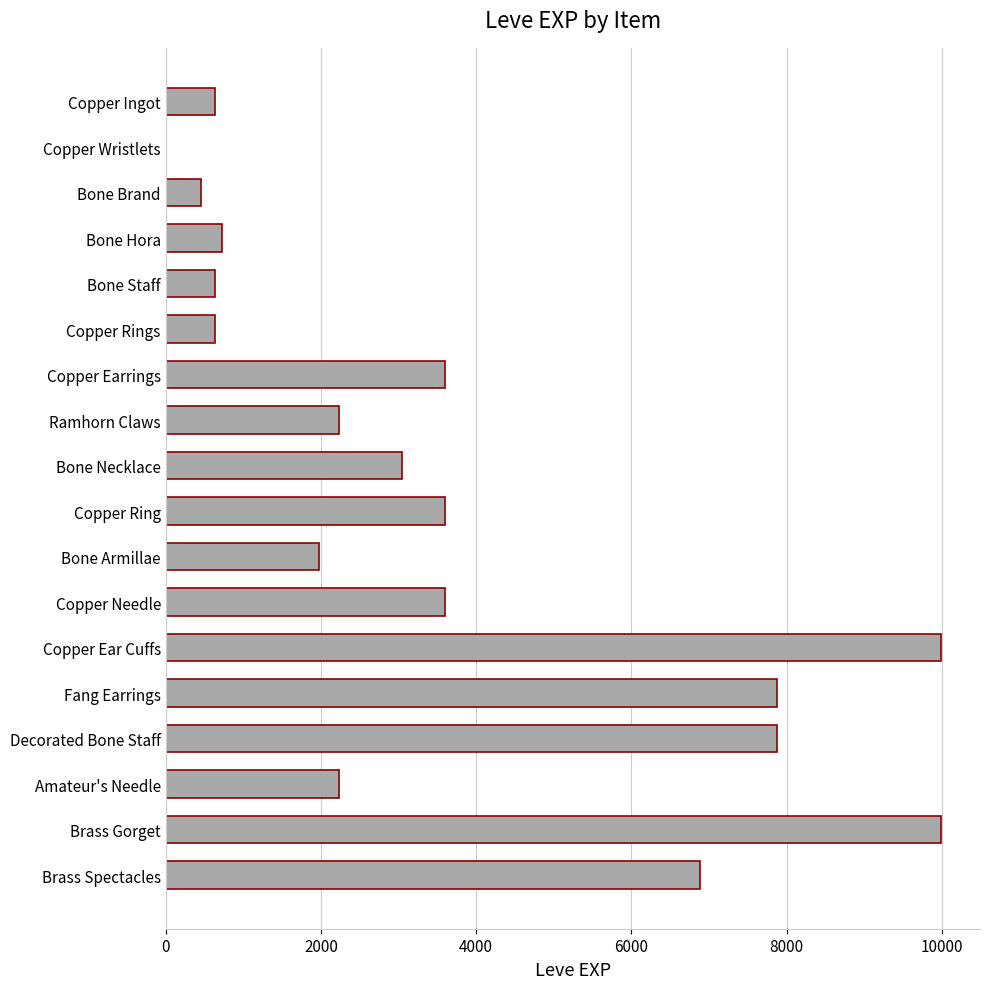

What is the greatest value displayed?

9990